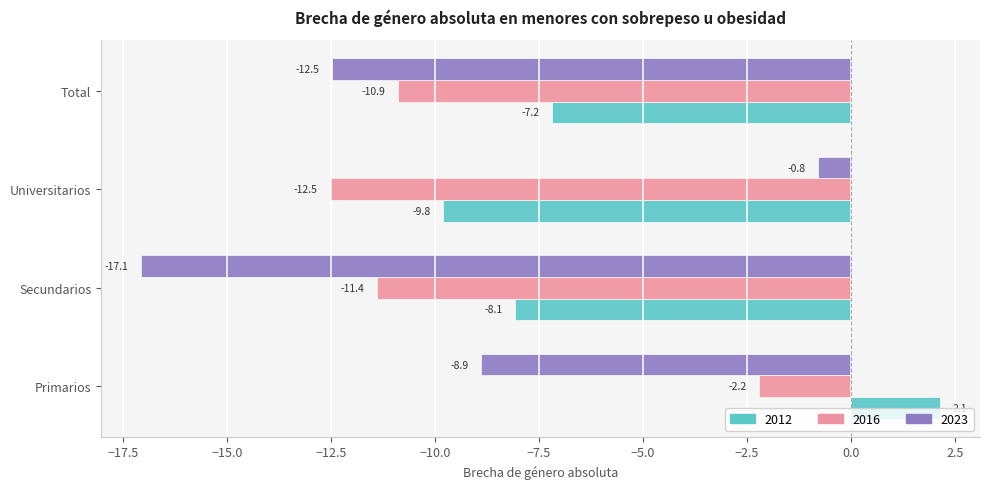

What is the smallest value displayed?

-17.1